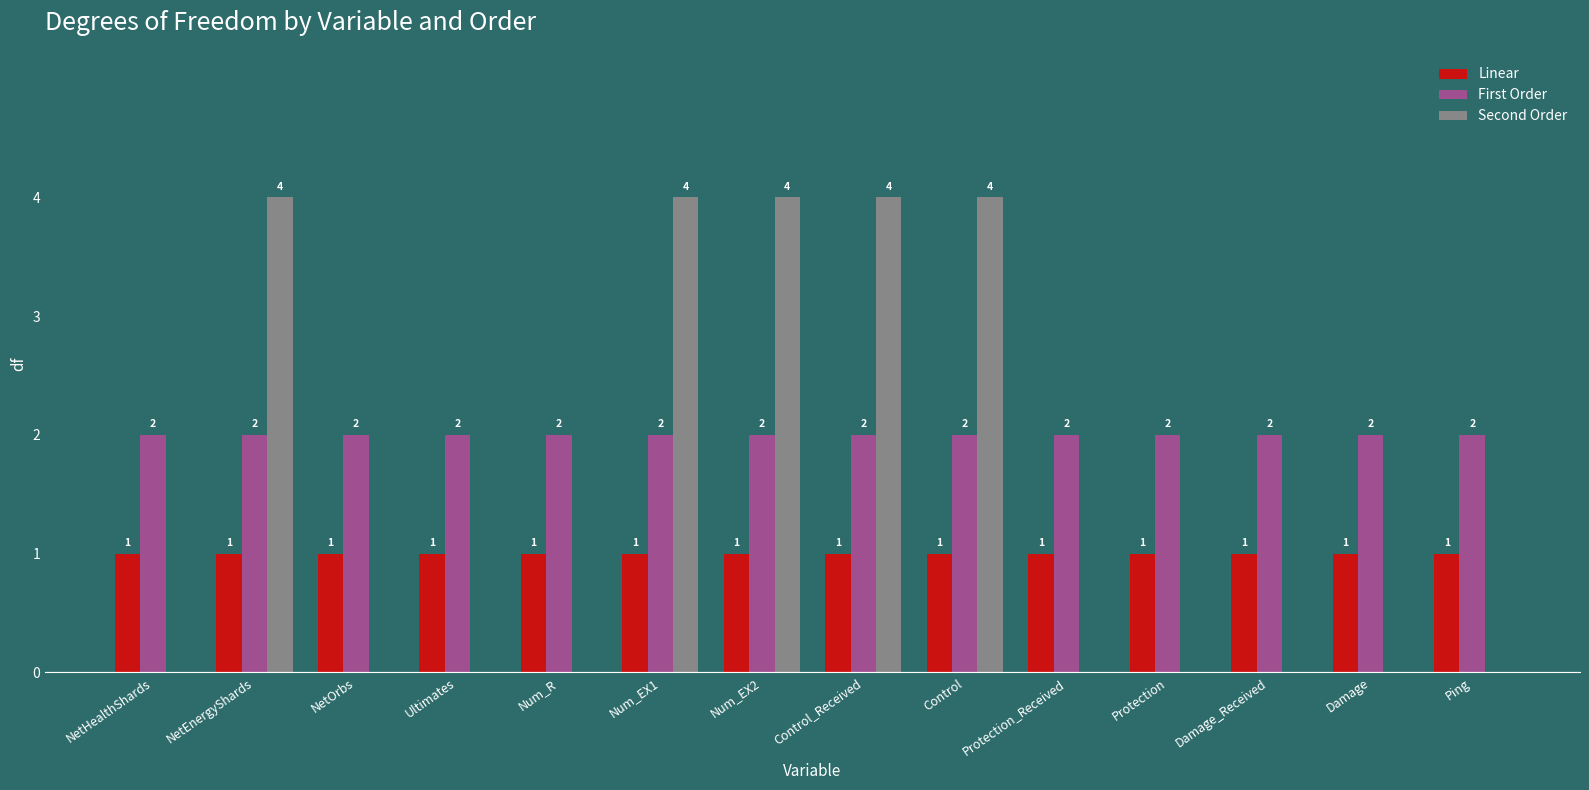

The value of Second Order at Damage is 0. True or false?

True